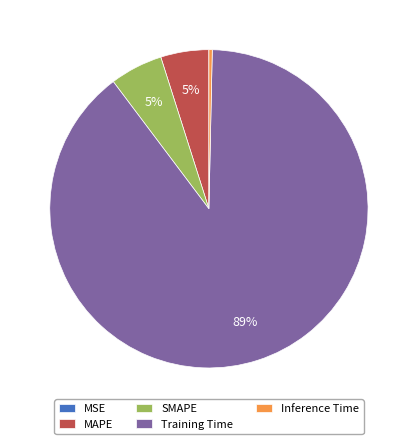

Is it true that Inference Time is 0% of the pie?

True